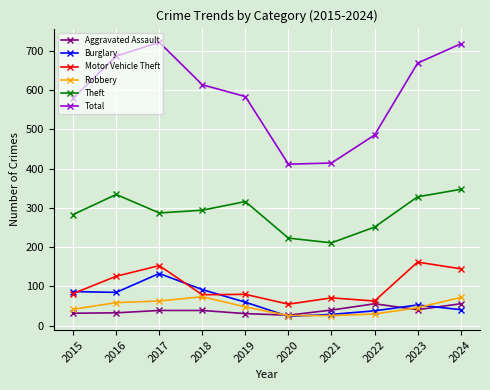

How many data points in Burglary are less than 60?

5